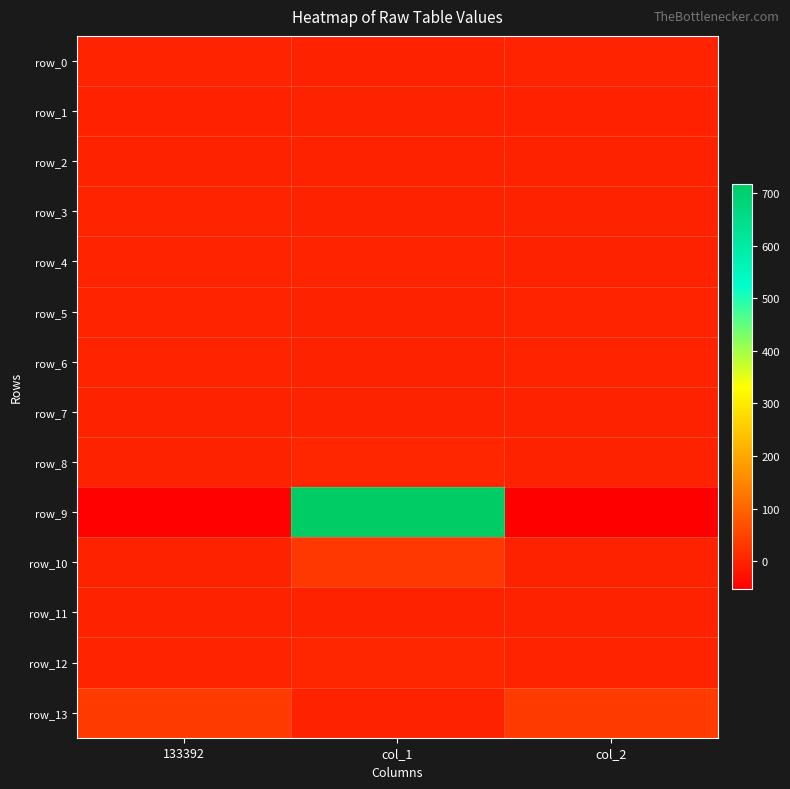

How many values in the row_13 series exceed 37?

2